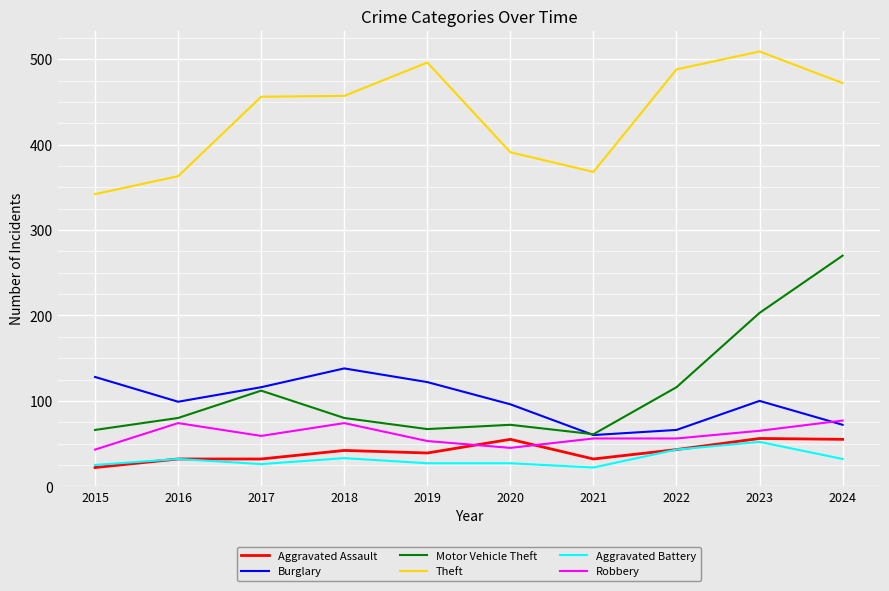

True or false: Burglary and Theft cross at least once.

False